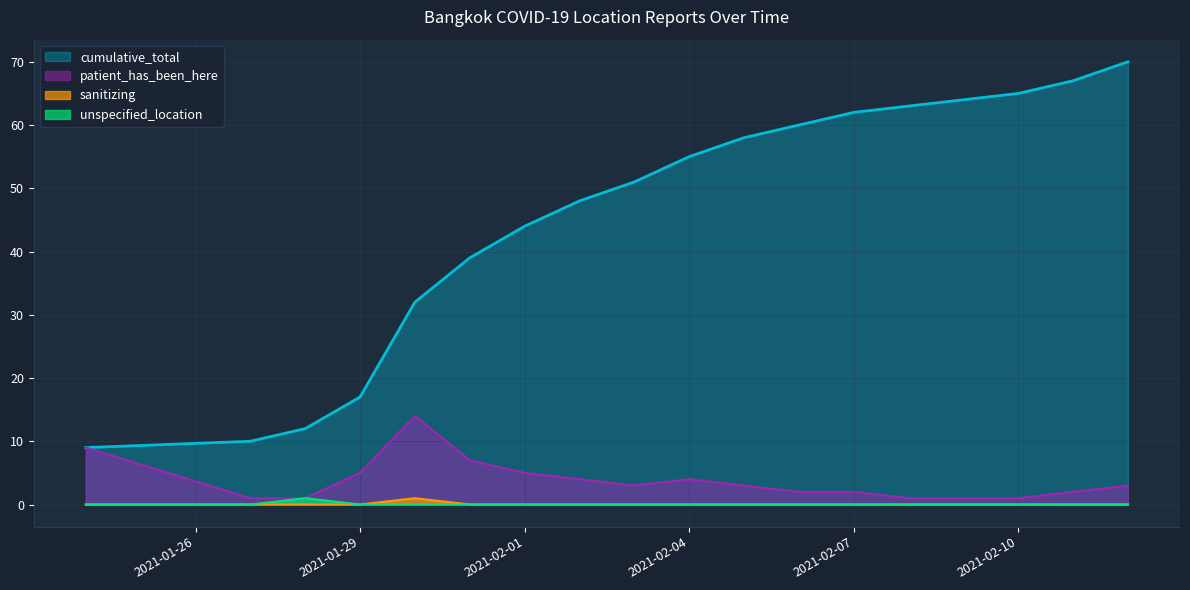

Which series has the widest spread of values?

cumulative_total